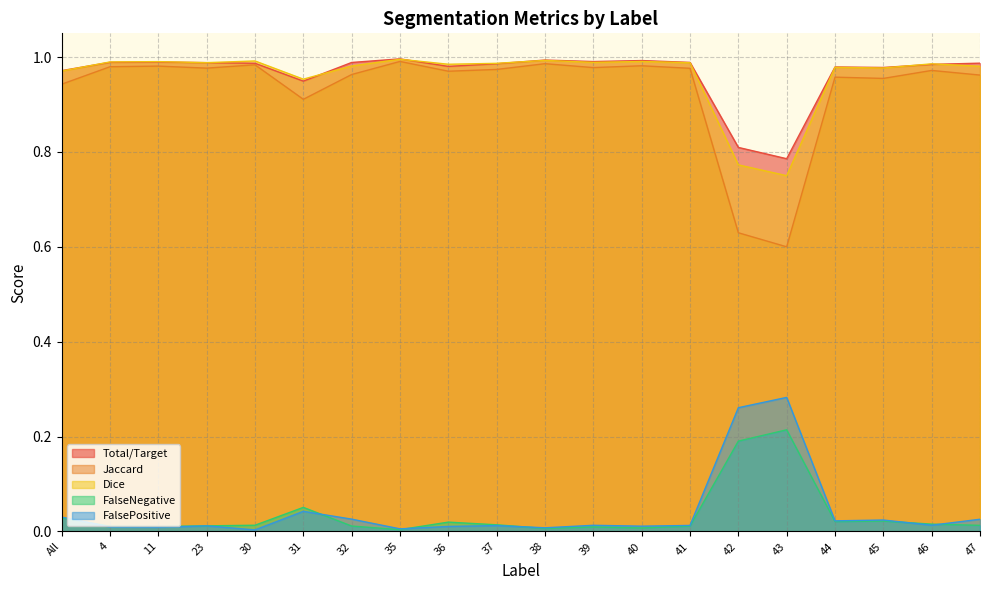

The value of Jaccard at 32 is 1.0. True or false?

True